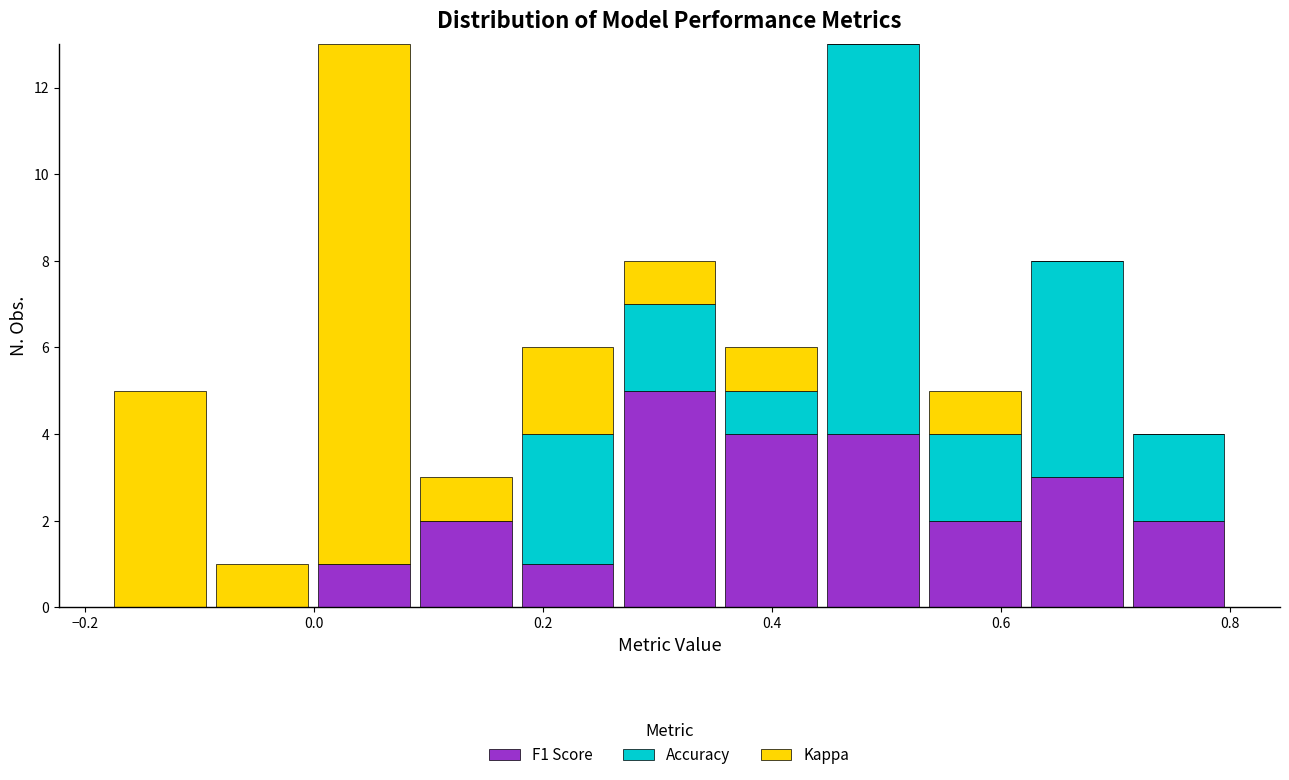

What is the total height of the stacked bar covering 0.26 to 0.36 on the x-axis? Neither the bar edges nor the heights are printed on the chart, so give them approximately, as read against the axes.

8